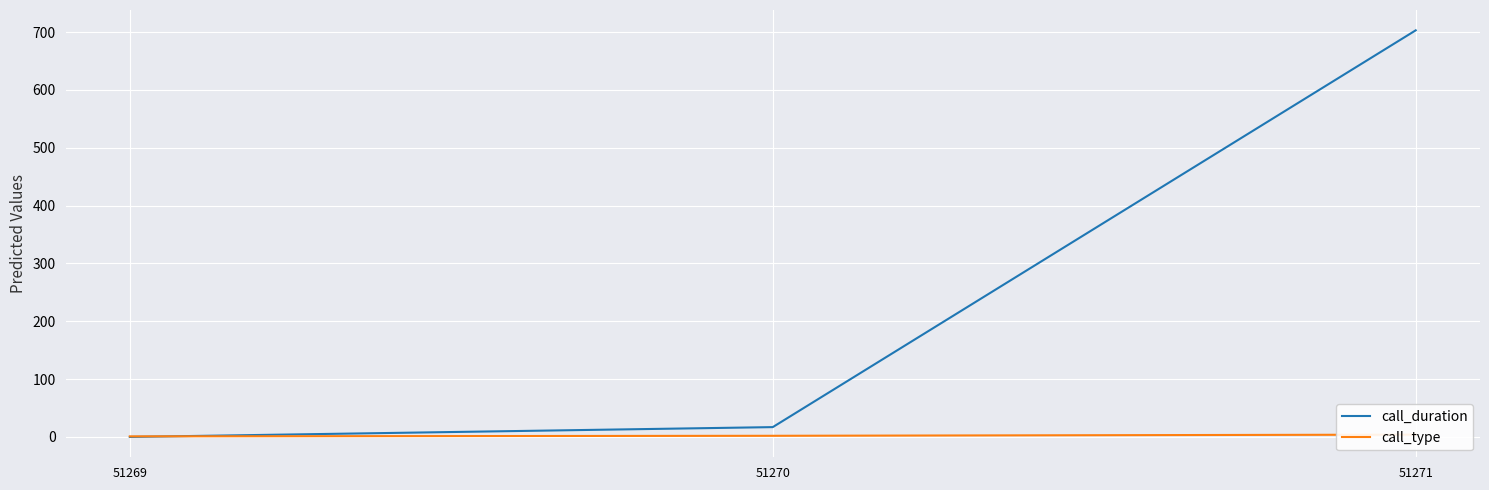

Which category has the highest value in the call_type series?

51271